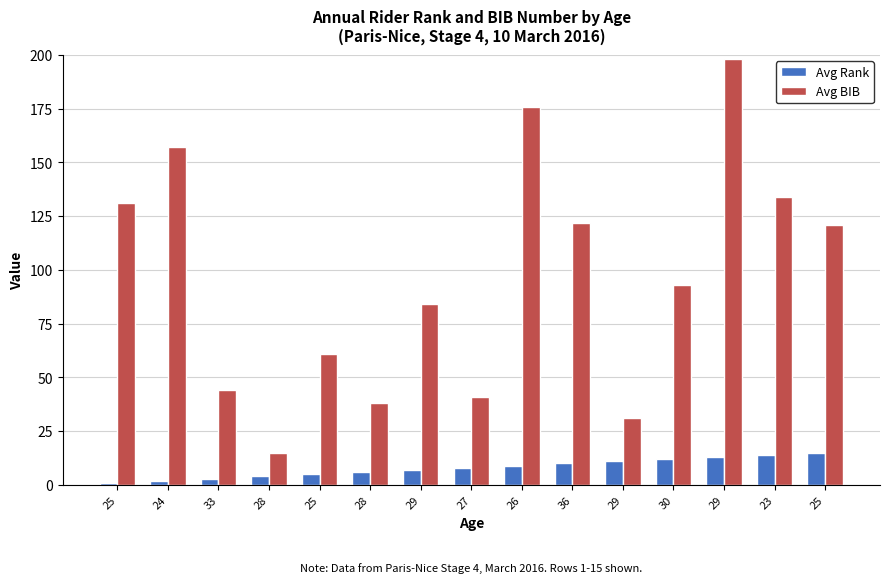

Where is Avg Rank nearest to the value 8?

27